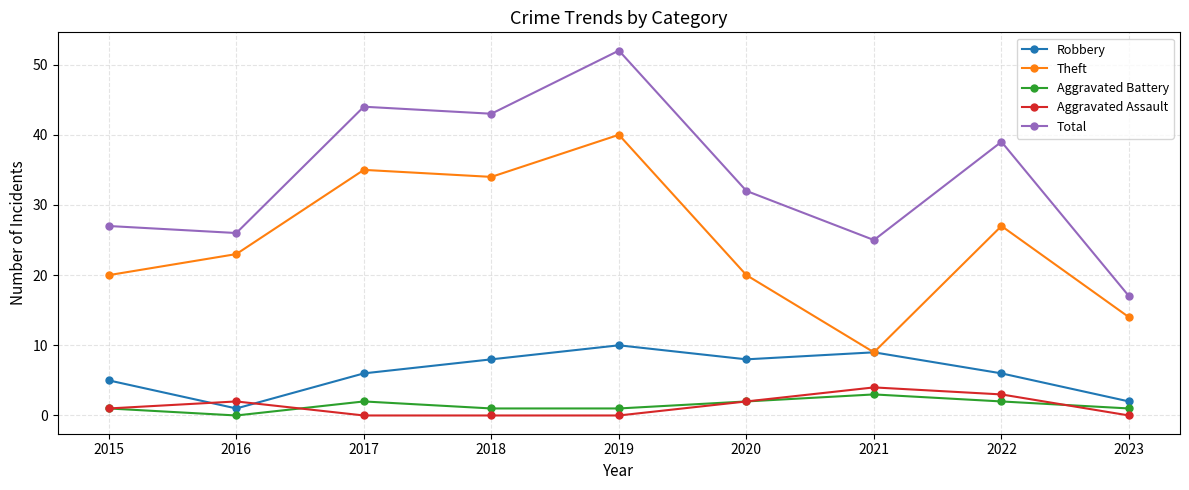

Reading right to left, extract all data points from this chart.

Robbery: 2023=2	2022=6	2021=9	2020=8	2019=10	2018=8	2017=6	2016=1	2015=5
Theft: 2023=14	2022=27	2021=9	2020=20	2019=40	2018=34	2017=35	2016=23	2015=20
Aggravated Battery: 2023=1	2022=2	2021=3	2020=2	2019=1	2018=1	2017=2	2016=0	2015=1
Aggravated Assault: 2023=0	2022=3	2021=4	2020=2	2019=0	2018=0	2017=0	2016=2	2015=1
Total: 2023=17	2022=39	2021=25	2020=32	2019=52	2018=43	2017=44	2016=26	2015=27